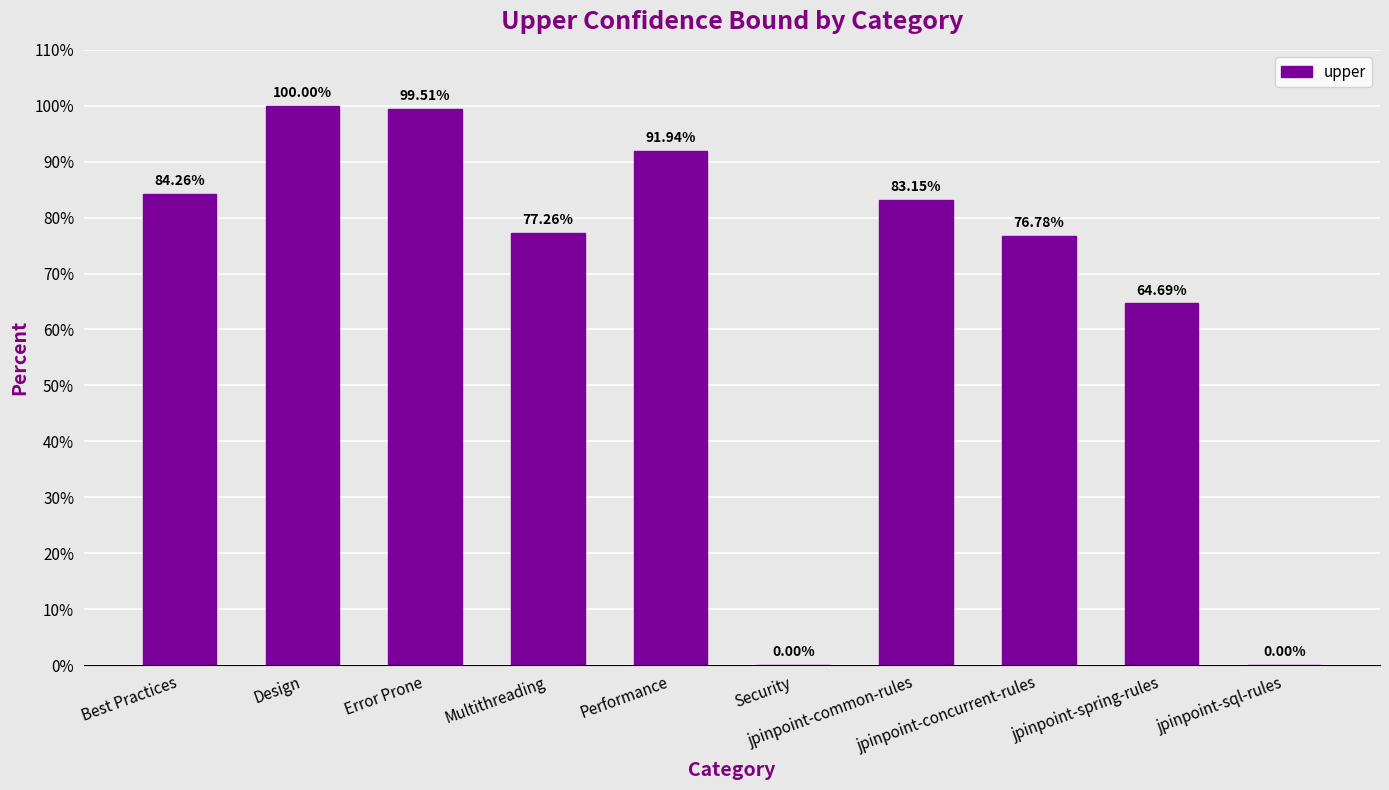

Is it true that the value at Design is 52.7?

False